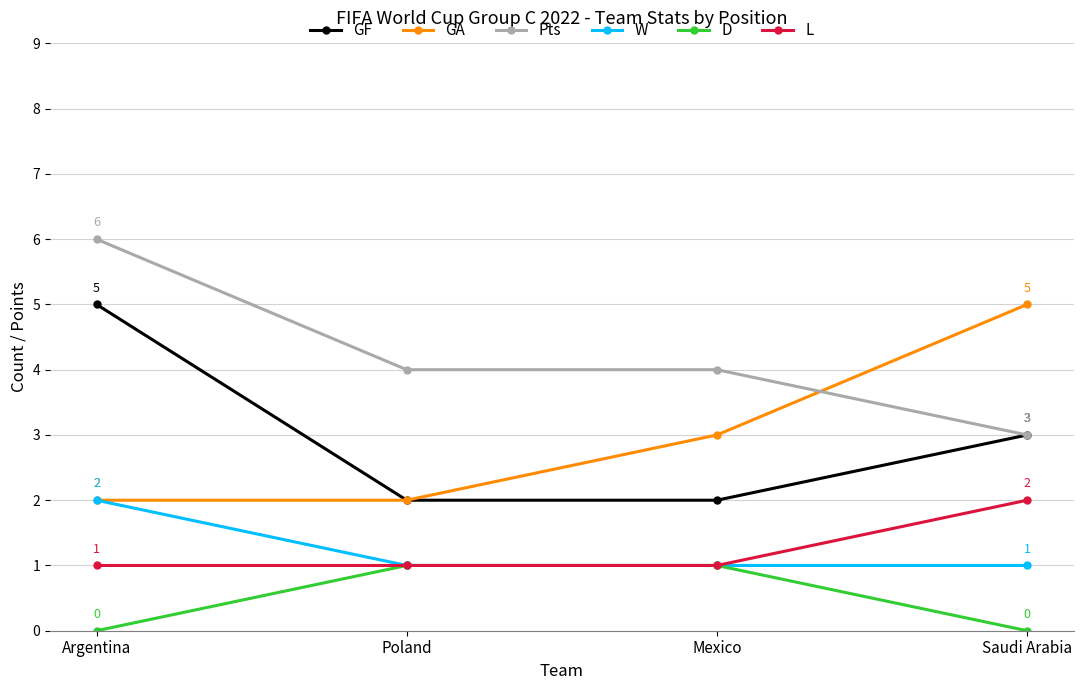

True or false: L has a value of 0 at Argentina.

False